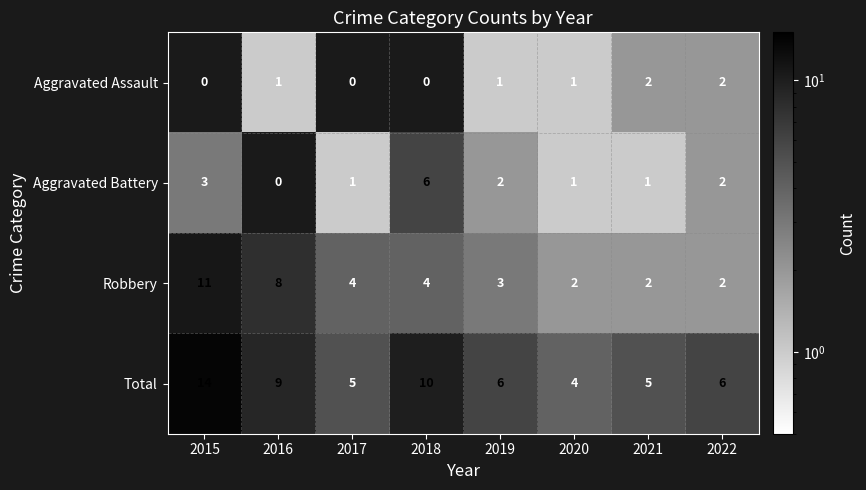

What is the sum of the Aggravated Battery values at 2021 and 2018?

7